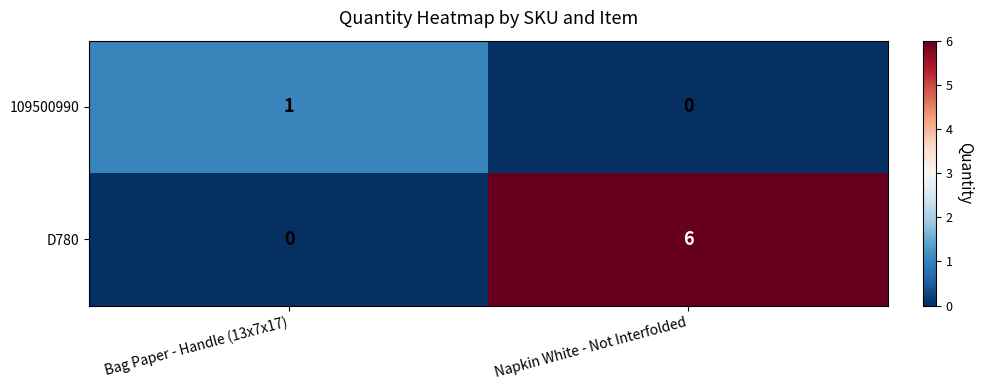

The value of D780 at Bag Paper - Handle (13x7x17) is 2. True or false?

False